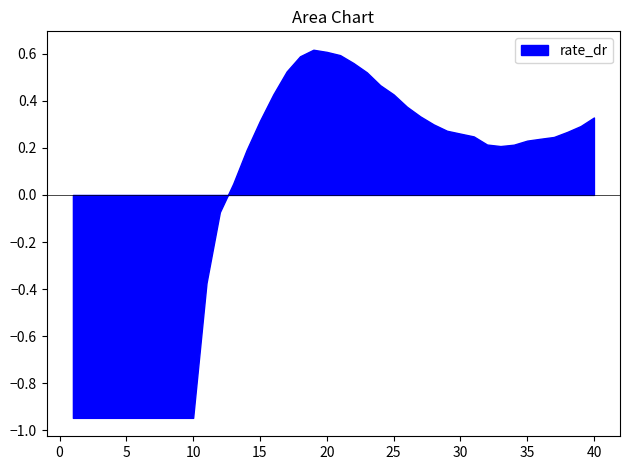

The value at 20 is 0.6. True or false?

True